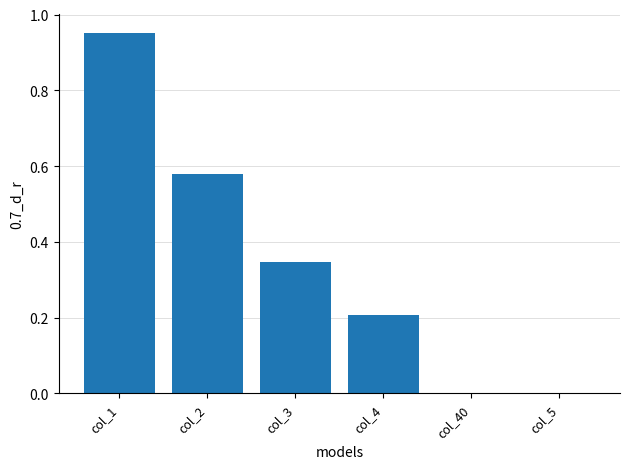

The chart shows a value of 0.0 at col_40. True or false?

True